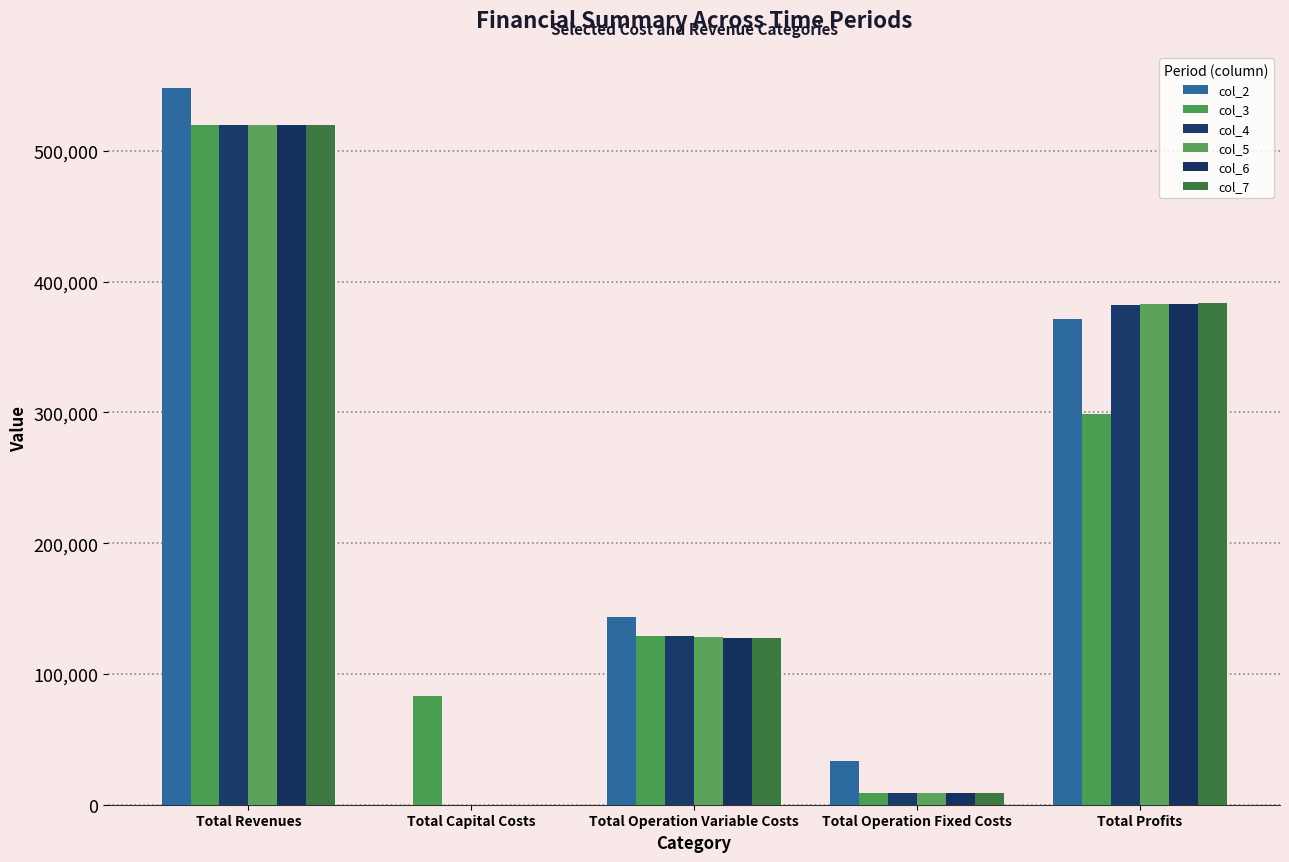

How many data points does each series have?

5